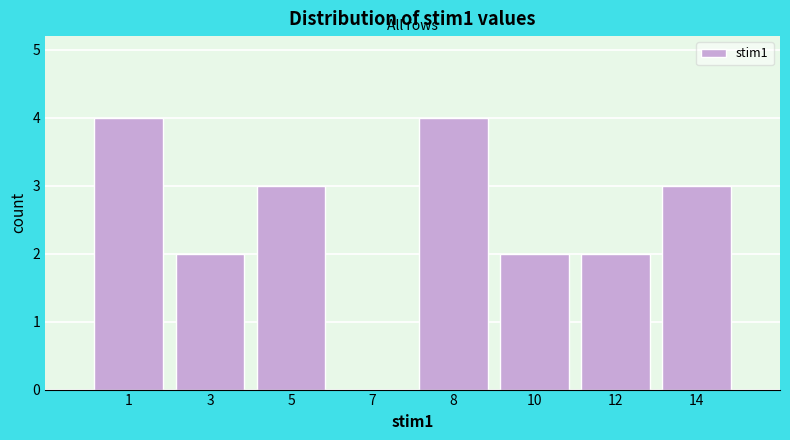

Reading left to right, what are all the values shown in this chart?

1=4	3=2	5=3	7=0	8=4	10=2	12=2	14=3